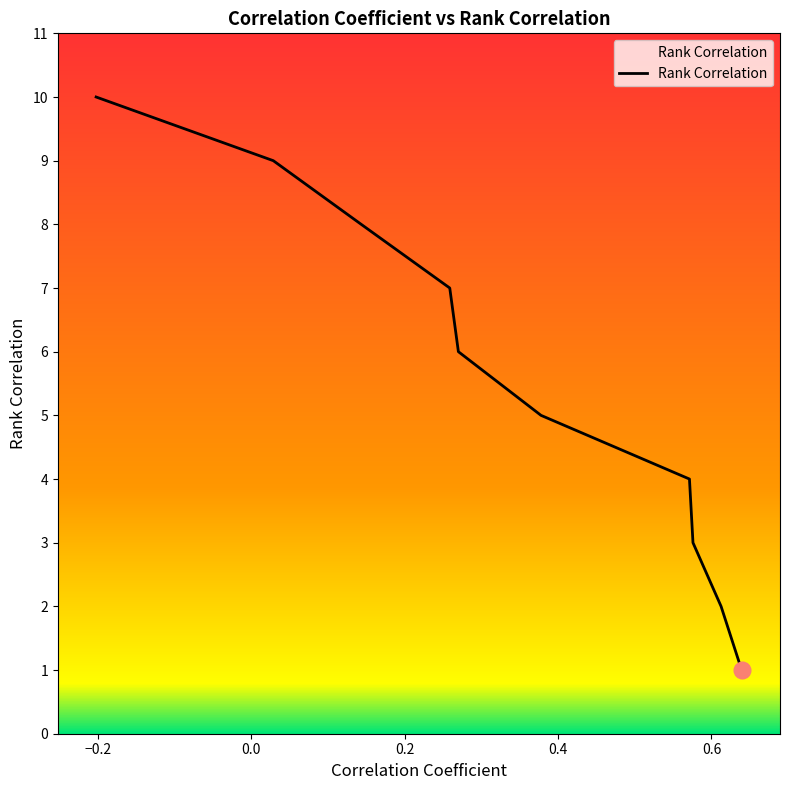

Reading left to right, what are all the values shown in this chart?

10	9	8	7	6	5	4	3	2	1